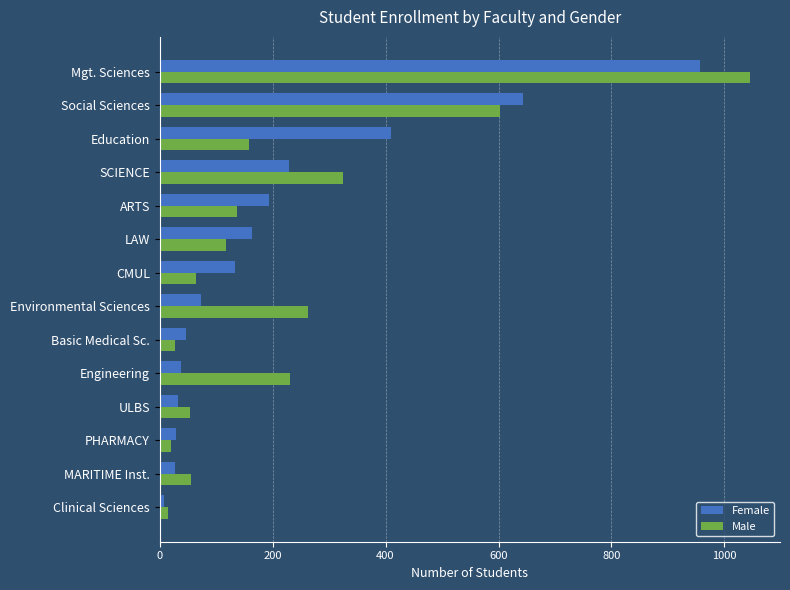

How many series are shown in this chart?

2